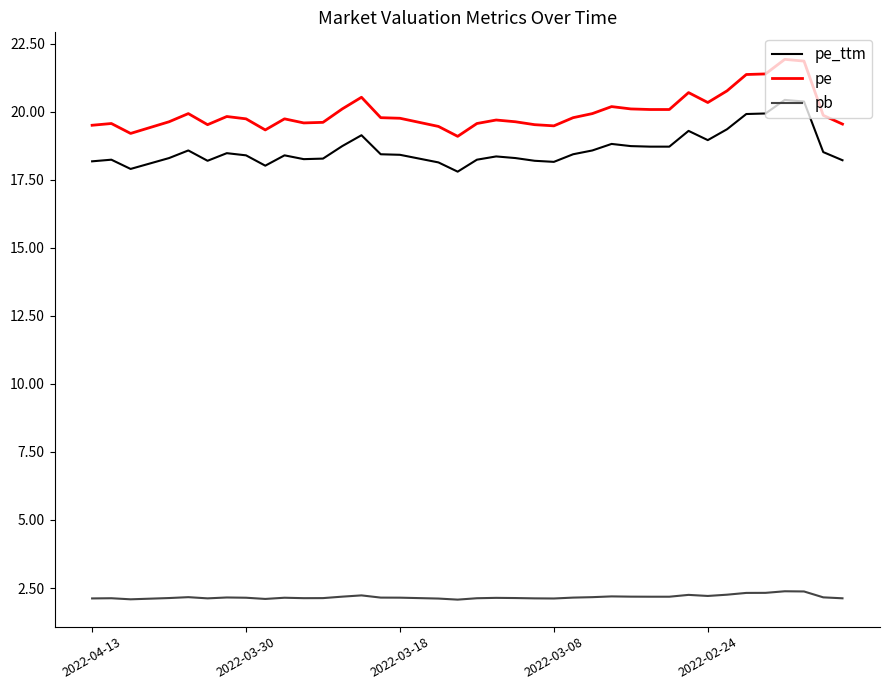

What is the maximum value for pe?

21.9